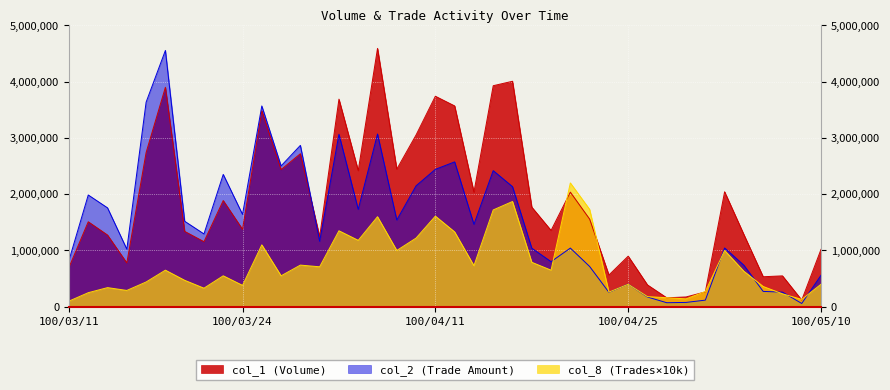

What is the difference between the highest and lowest values at 100/04/22?

307480